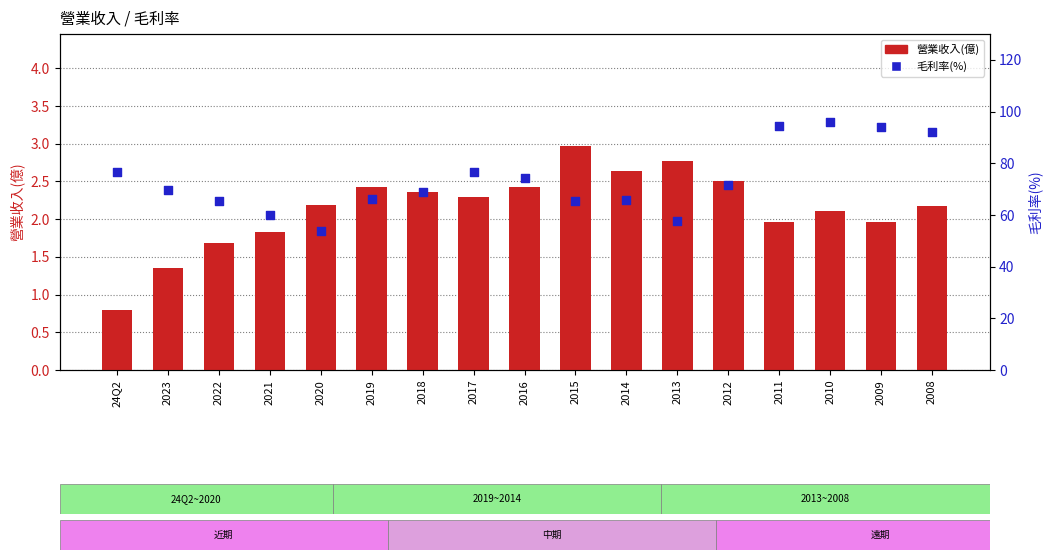

Which series reaches the maximum Y coordinate?

毛利率(%)